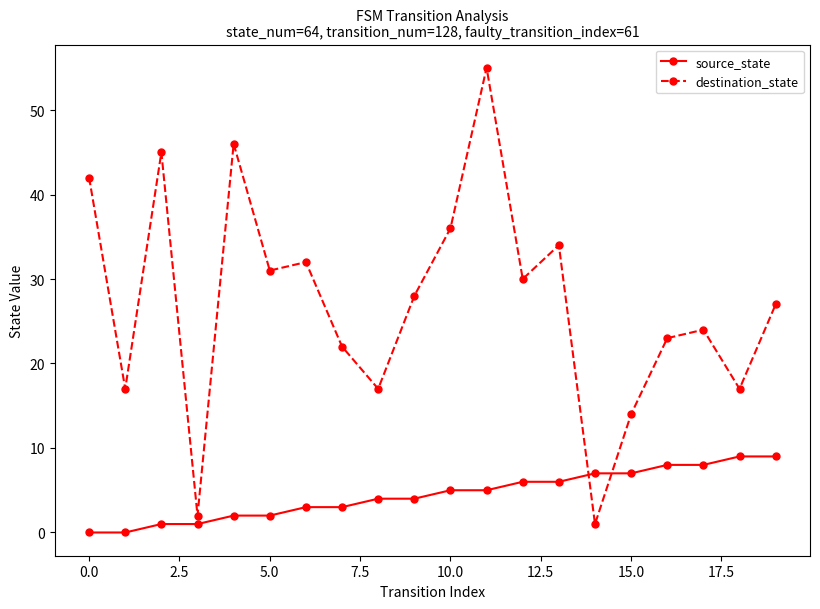

Reading left to right, list all the values displayed in this chart.

source_state: 0	0	1	1	2	2	3	3	4	4	5	5	6	6	7	7	8	8	9	9
destination_state: 42	17	45	2	46	31	32	22	17	28	36	55	30	34	1	14	23	24	17	27